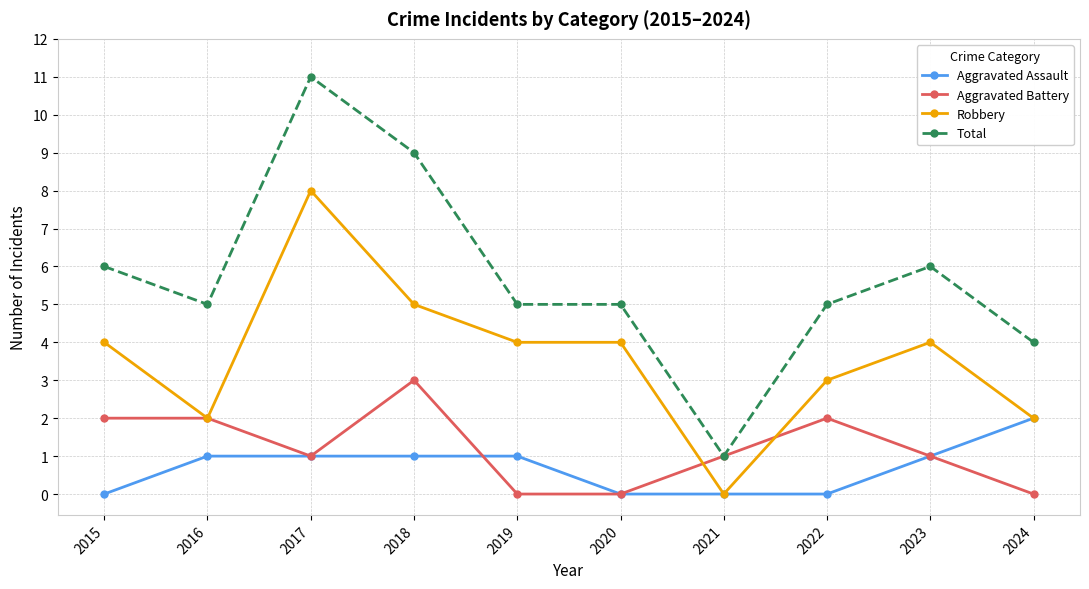

List the series in order of their peak value, highest first.

Total, Robbery, Aggravated Battery, Aggravated Assault